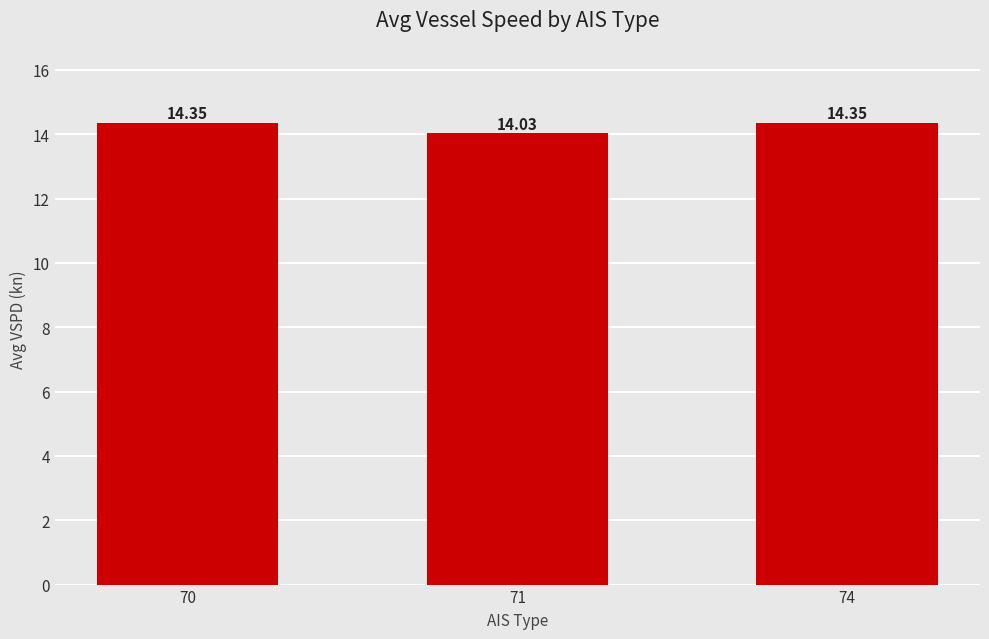

The value at 71 is 22.1. True or false?

False